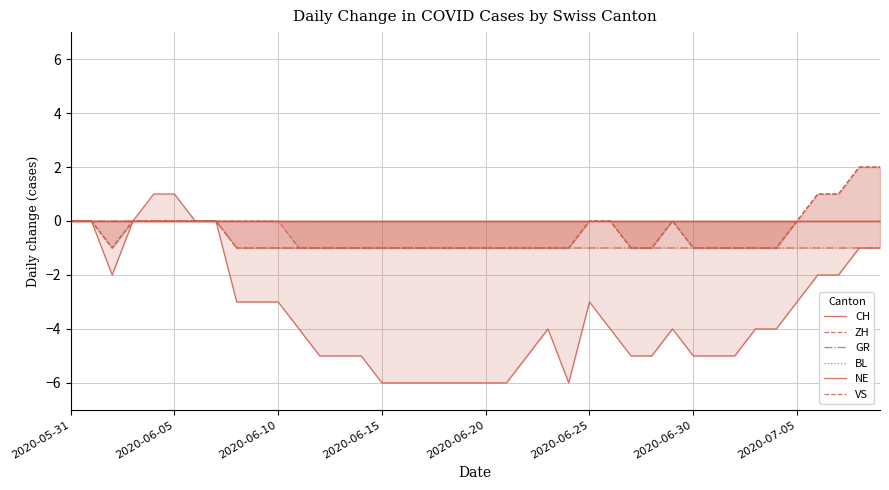

At which label does BL reach its peak?

2020-05-31